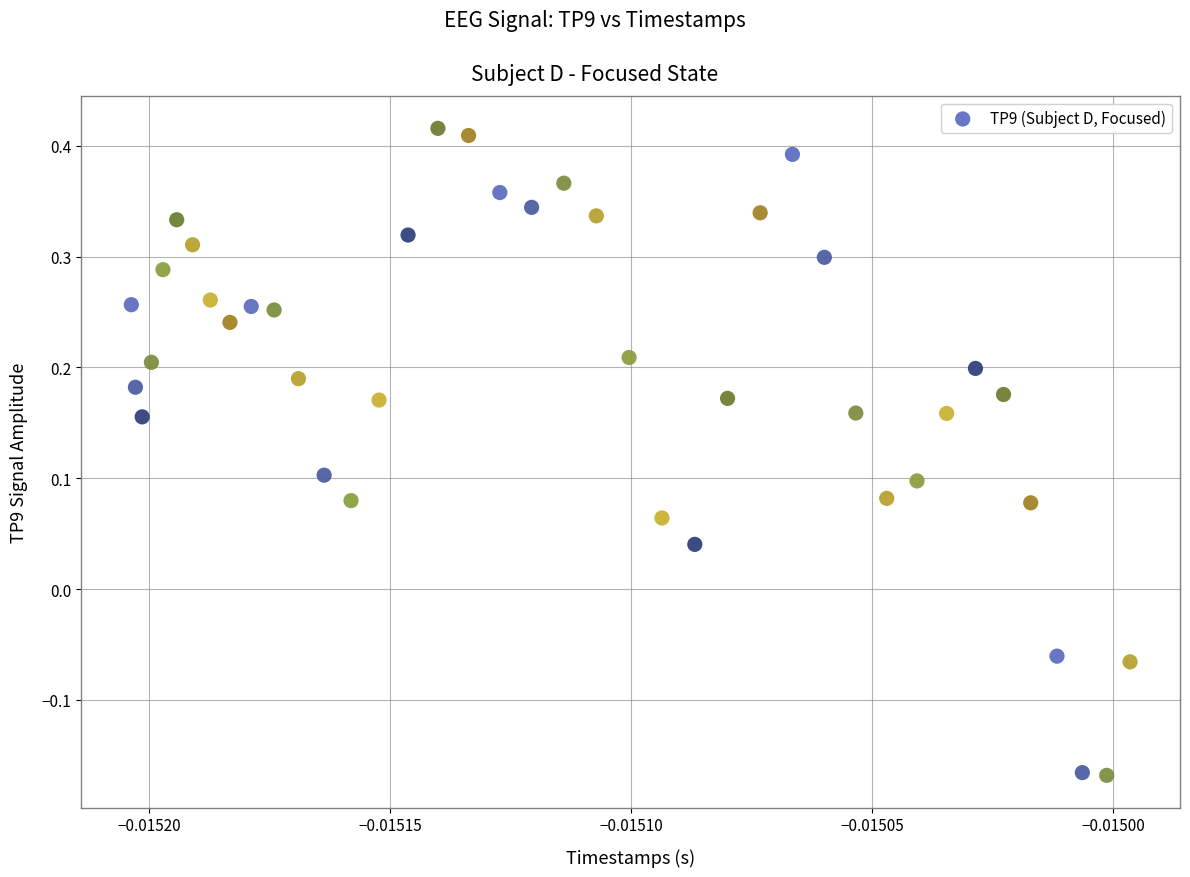

What is the range of Y values (max minus min)?

0.6